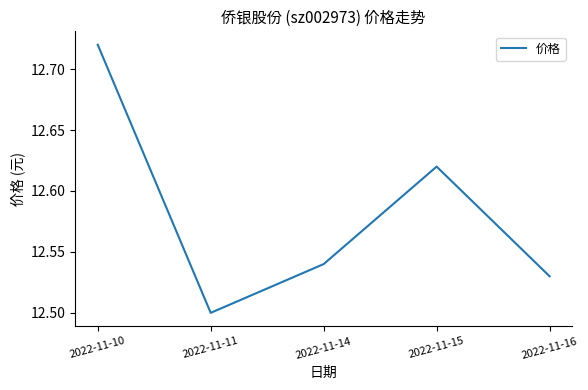

True or false: there are more than 0 points higher than both neighbors.

True